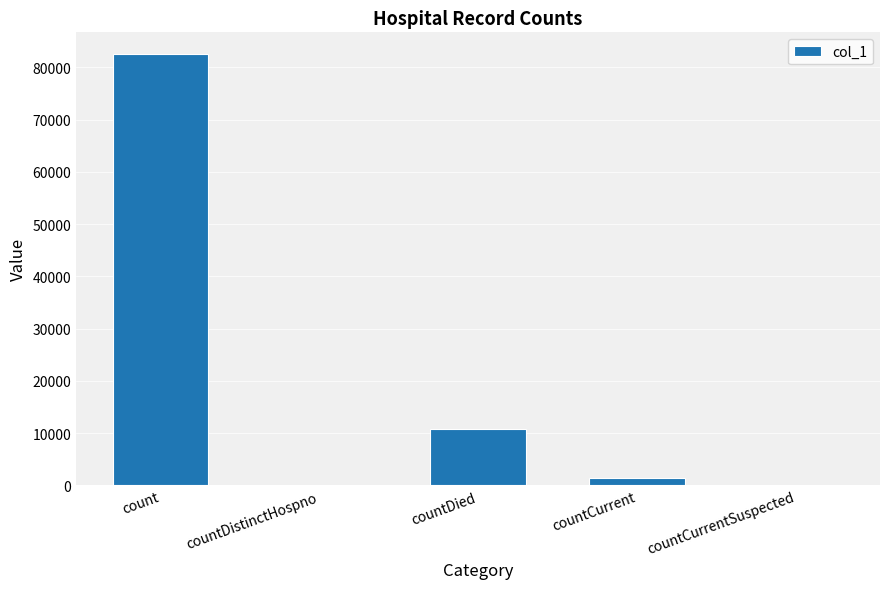

What is the maximum value shown in the chart?

82563